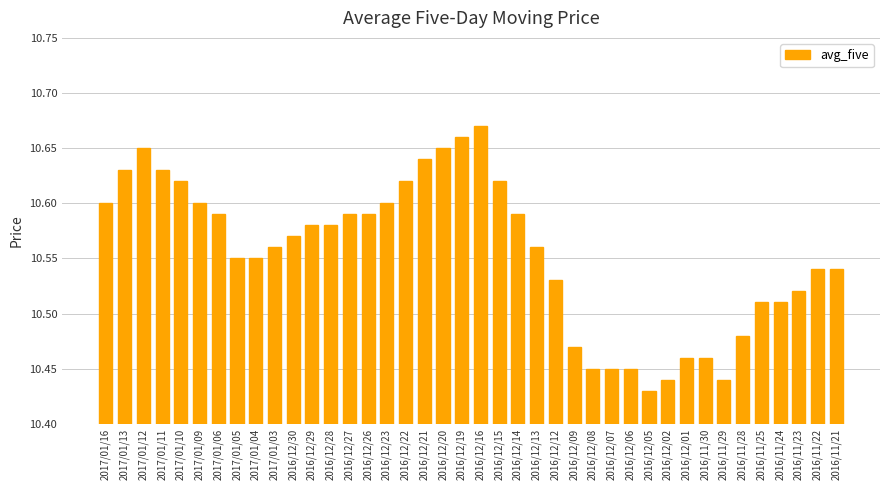

How many distinct data groups are displayed?

1